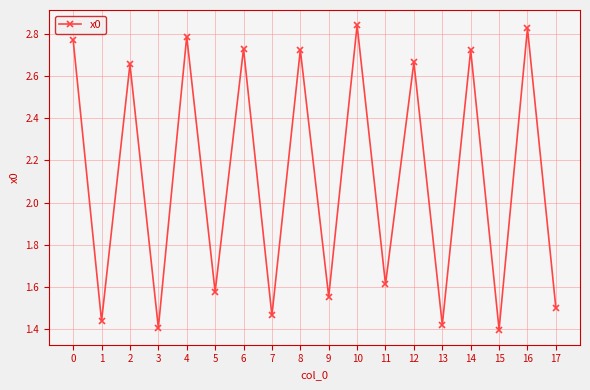

Is it true that the value at 5 is 0.3?

False